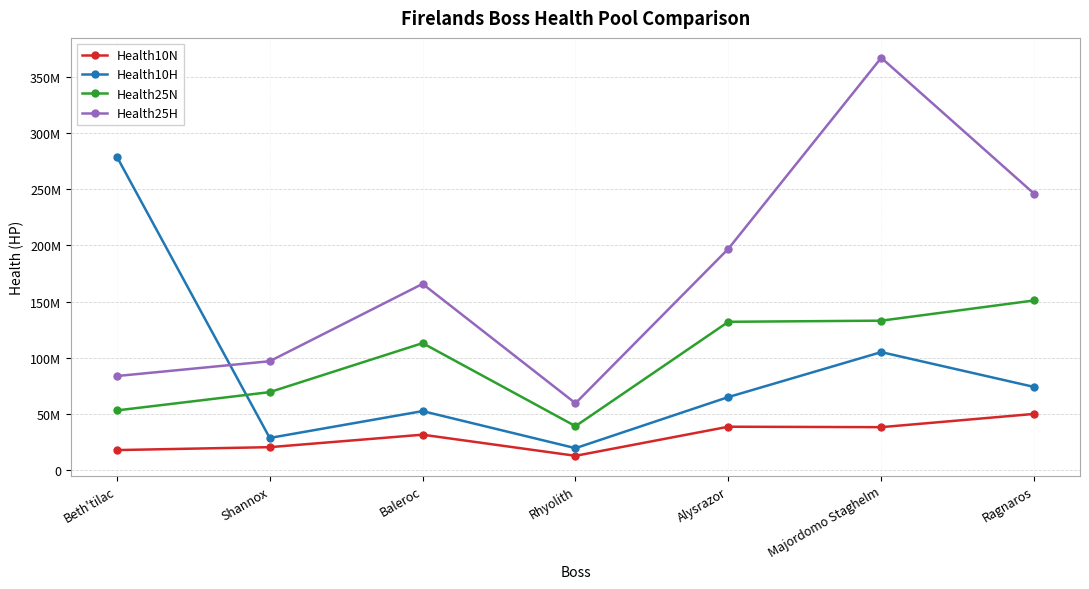

How many interior local valleys does the Health25N series have?

1